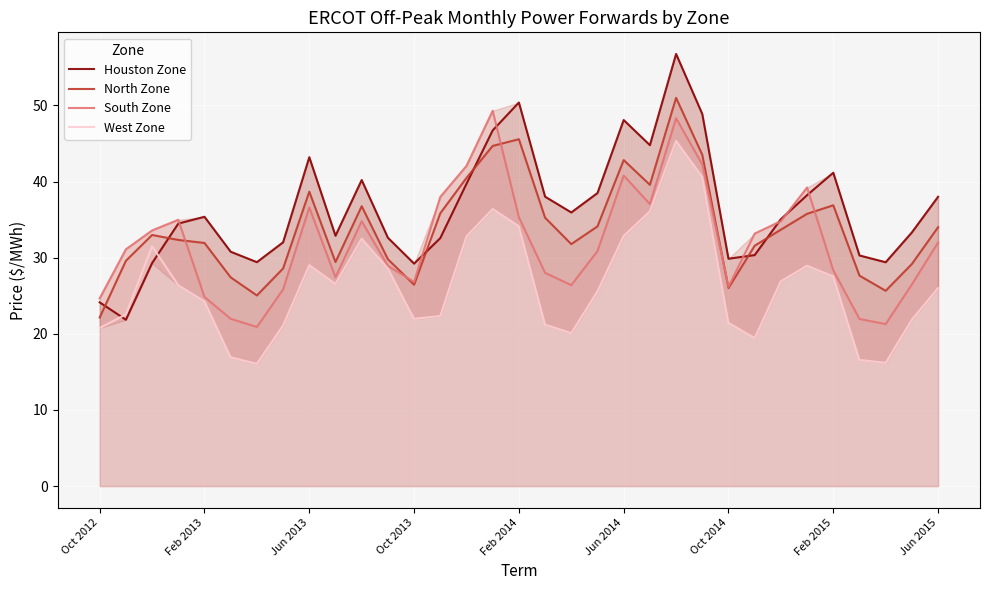

What is the maximum value shown in the chart?

56.8